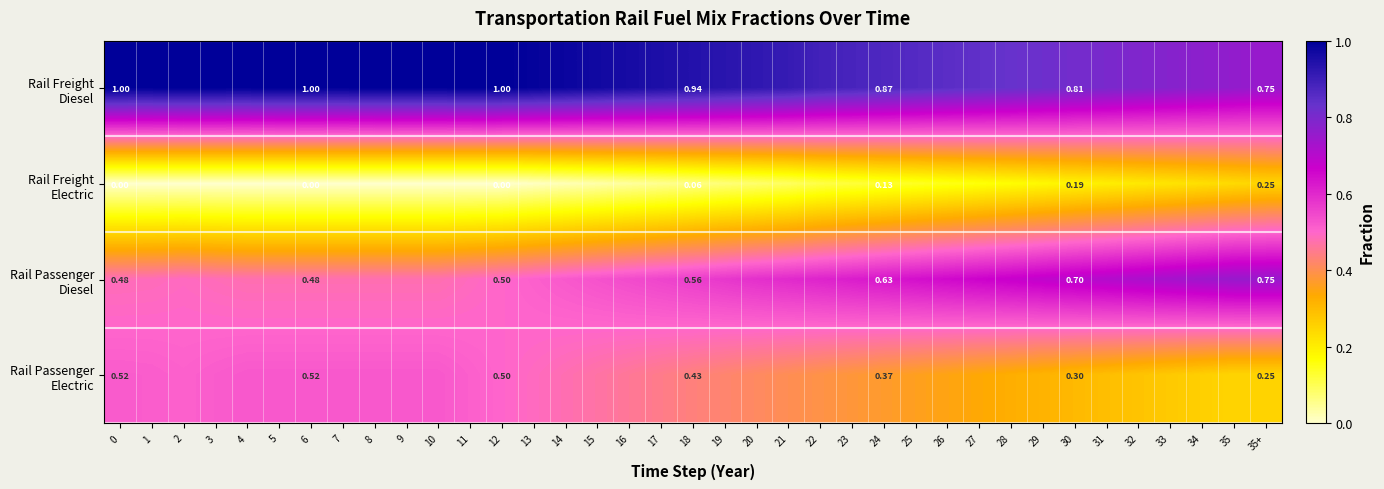

Between 30 and 5, which is larger?

5